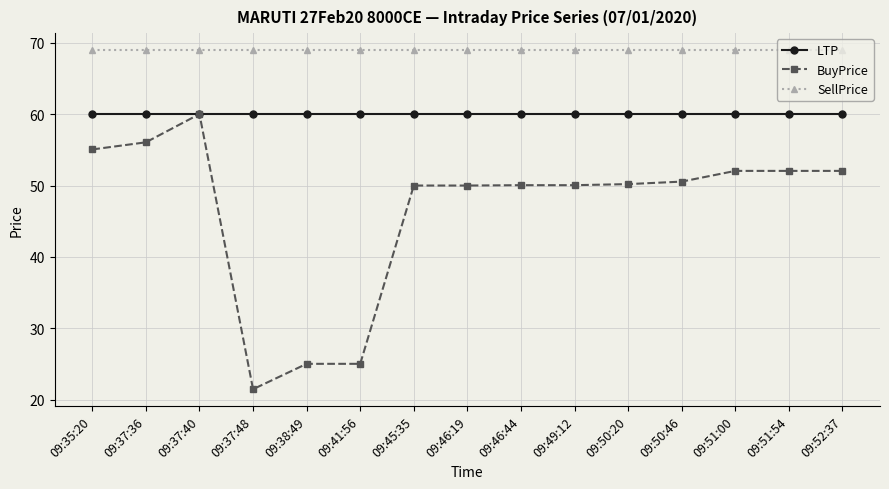

The SellPrice series shows 69.0 at 09:52:37. True or false?

True